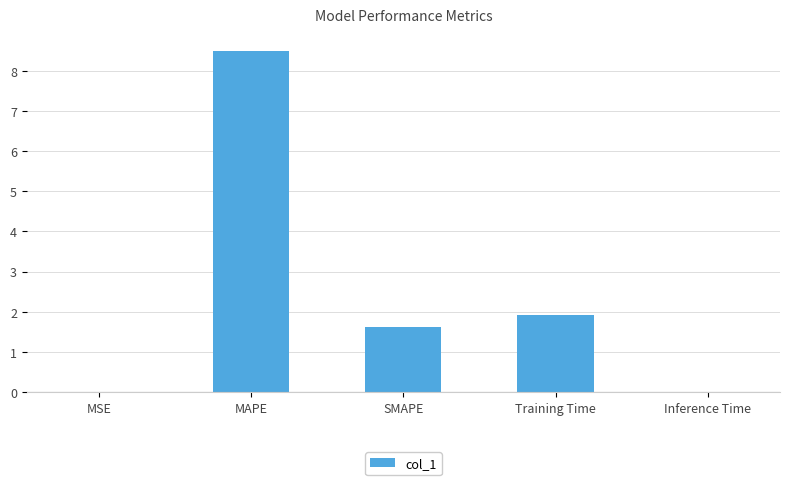

What is the maximum value shown in the chart?

8.5